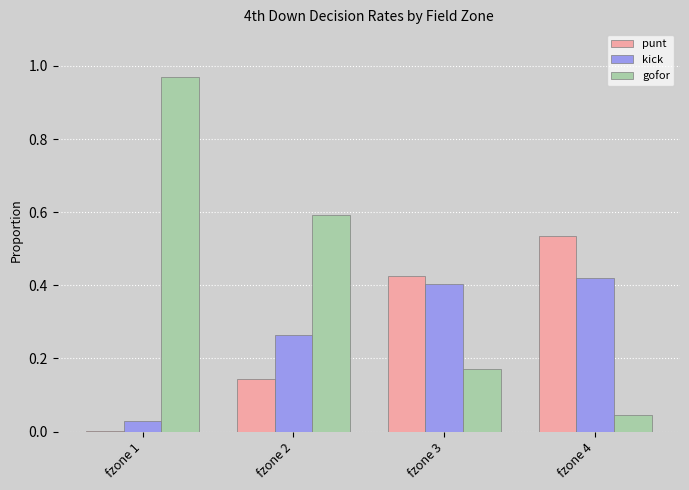

Which series has the largest total across all categories?

gofor